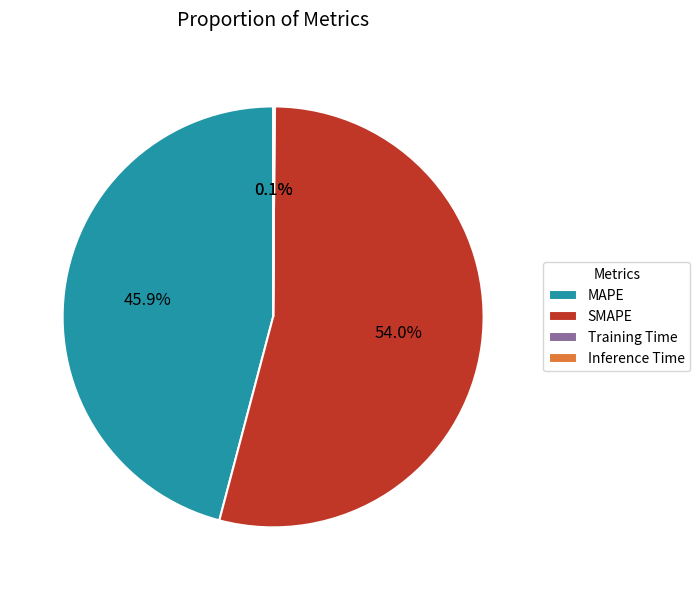

Does MAPE represent more than half of the total?

No